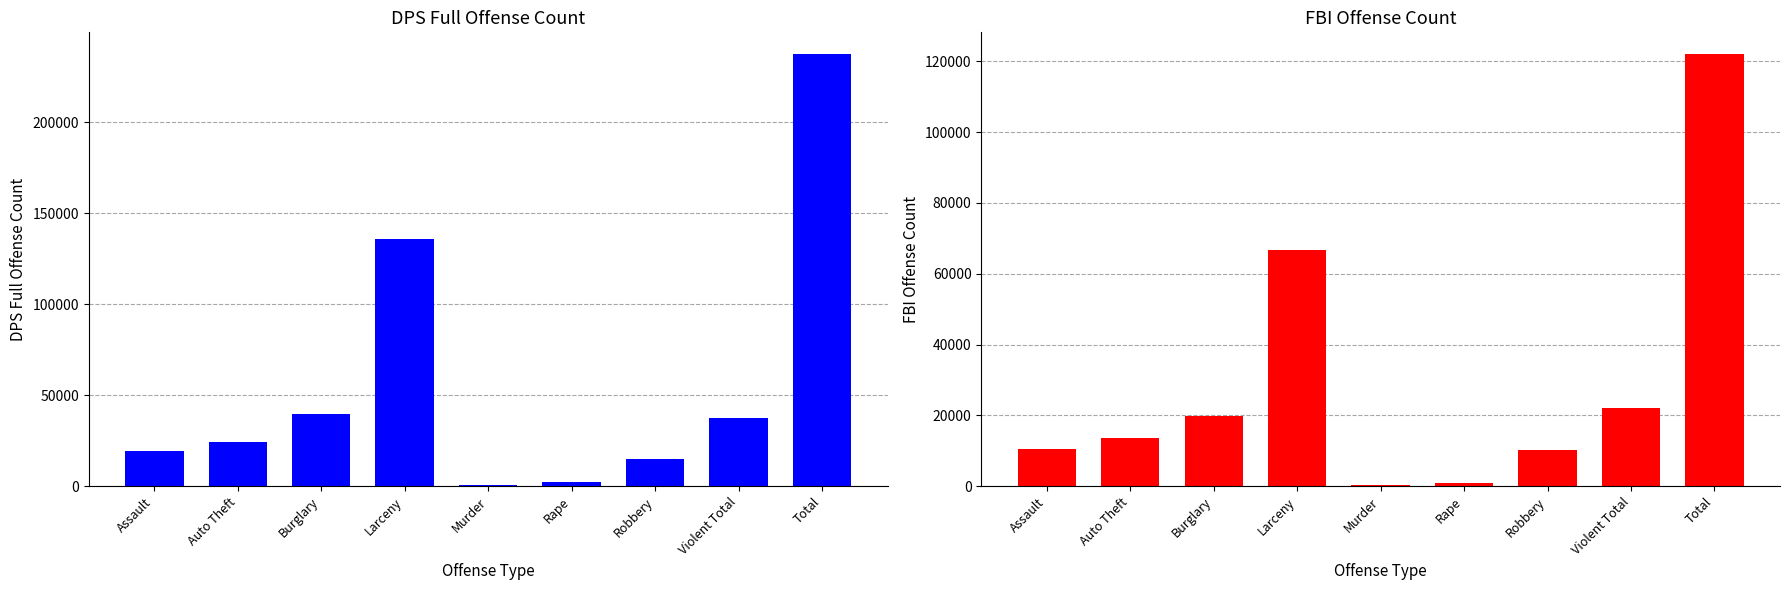

How many bars are there in each group?

2